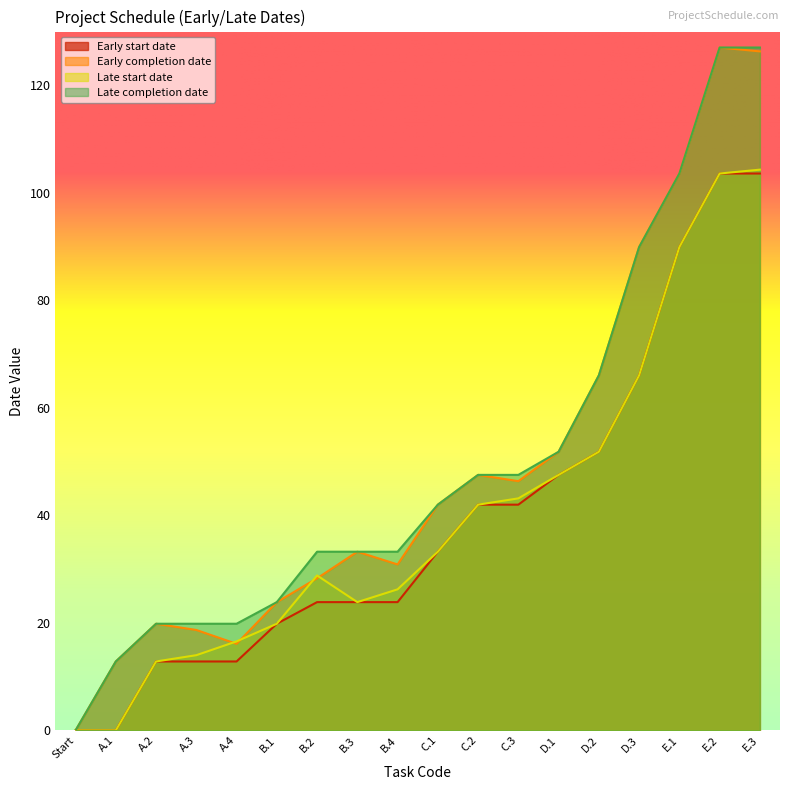

What are all the series names shown in the legend?

Early start date, Early completion date, Late start date, Late completion date